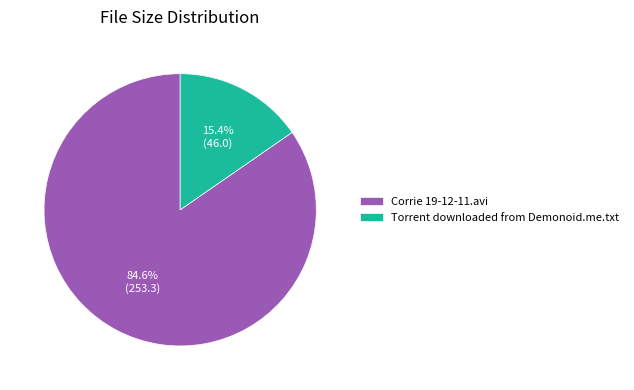

True or false: Torrent downloaded from Demonoid.me.txt accounts for 26% of the total.

False